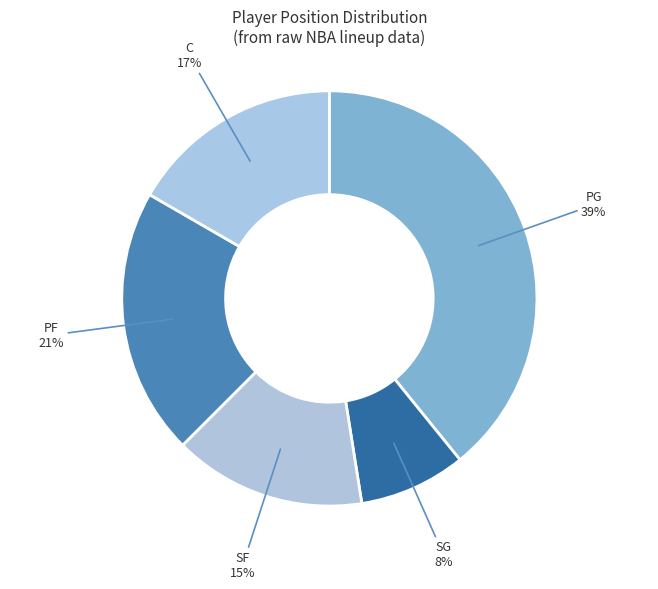

Combined, do C and PG account for over 50%?

Yes